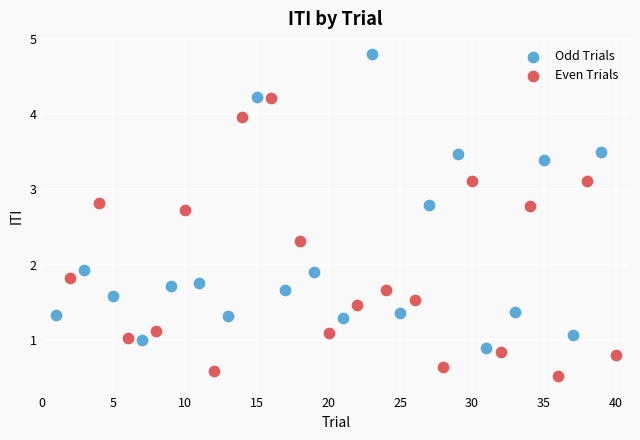

Which series reaches the maximum Y coordinate?

Odd Trials